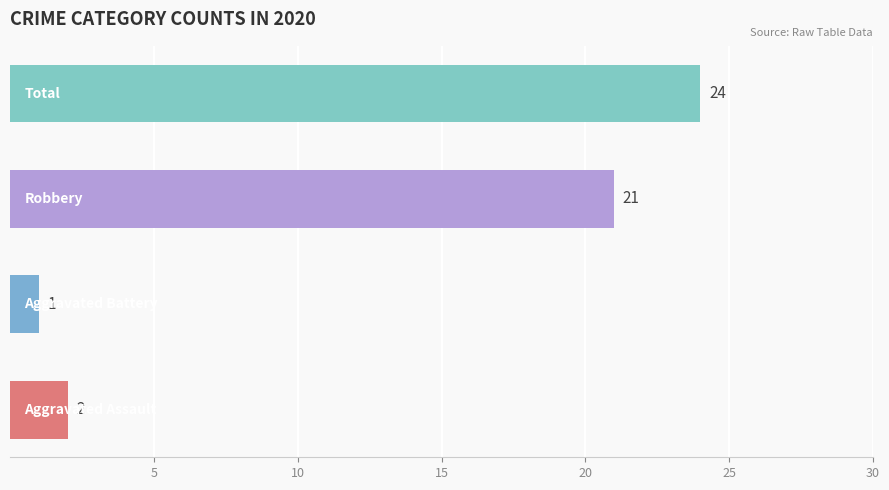

What is the greatest value displayed?

24